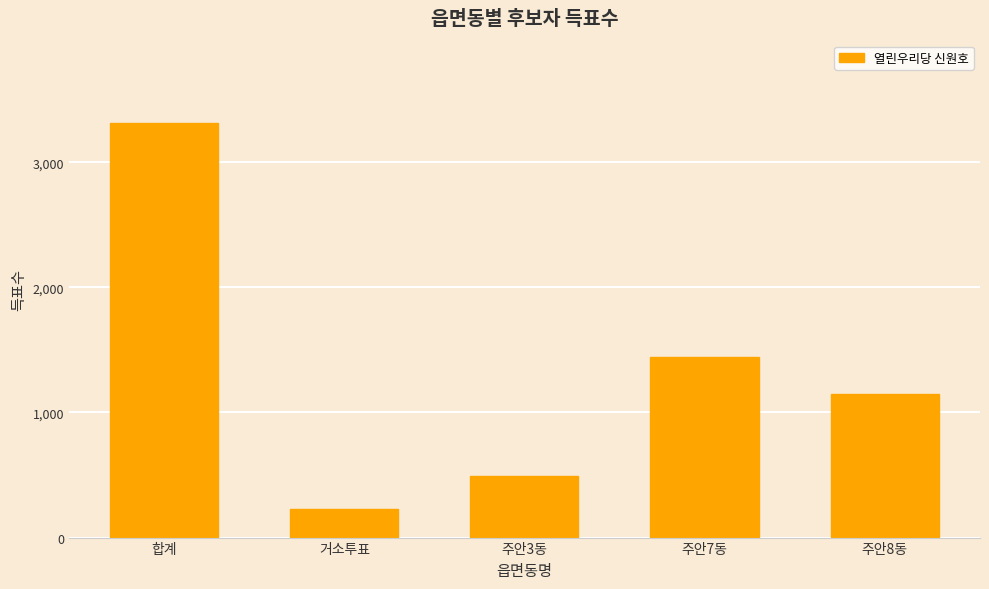

The value at 합계 is 5107. True or false?

False